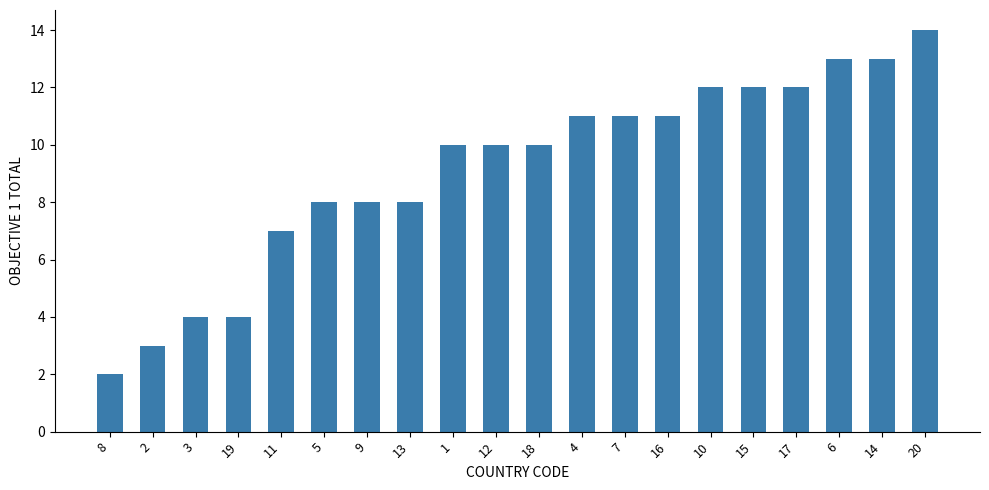

What is the smallest value displayed?

2